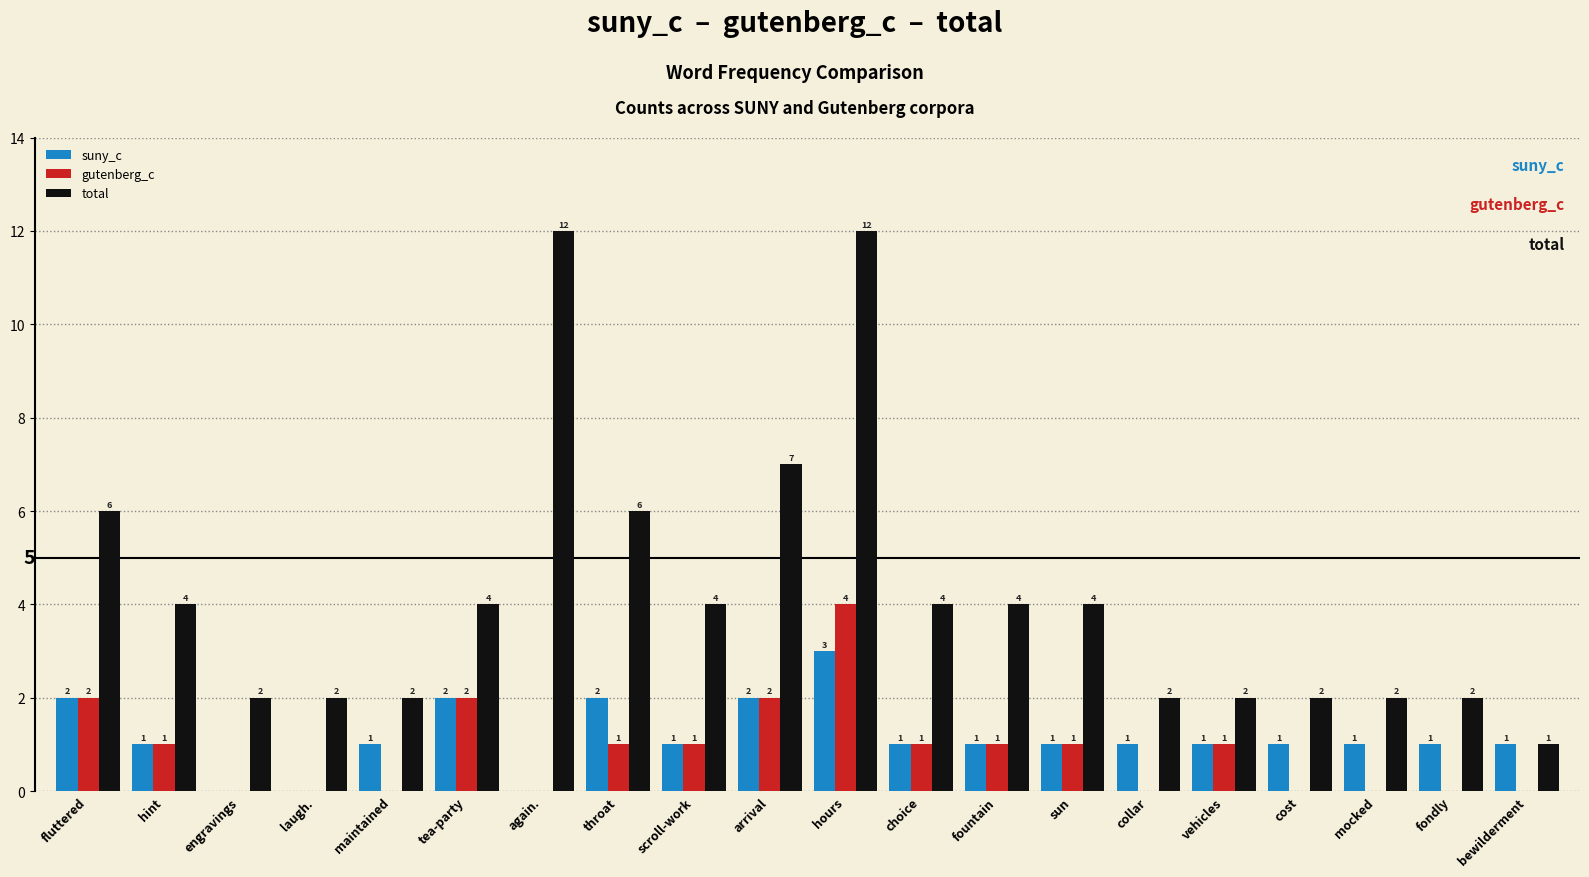

What is the difference between the total values at engravings and again.?

10